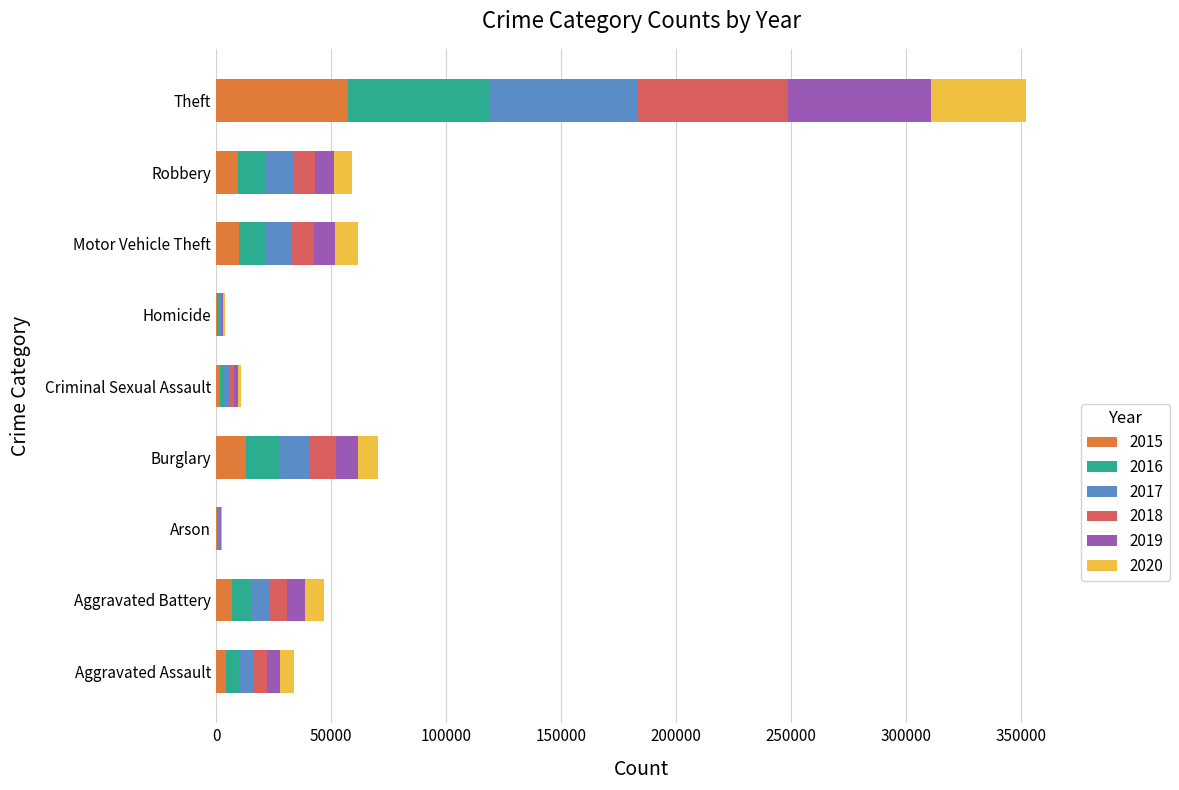

How many distinct data groups are displayed?

6